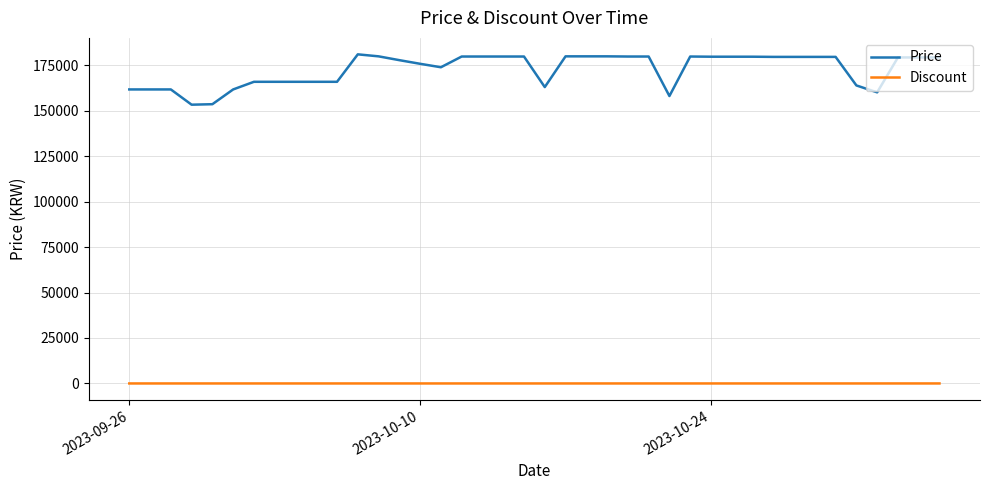

Which series has the largest range (max minus min)?

Price